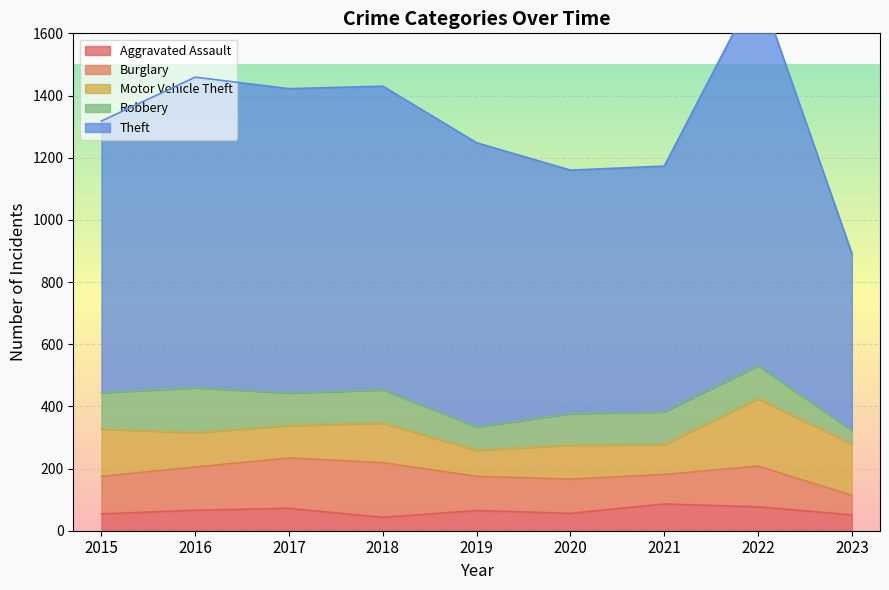

Where is the first local minimum for Motor Vehicle Theft?

2017